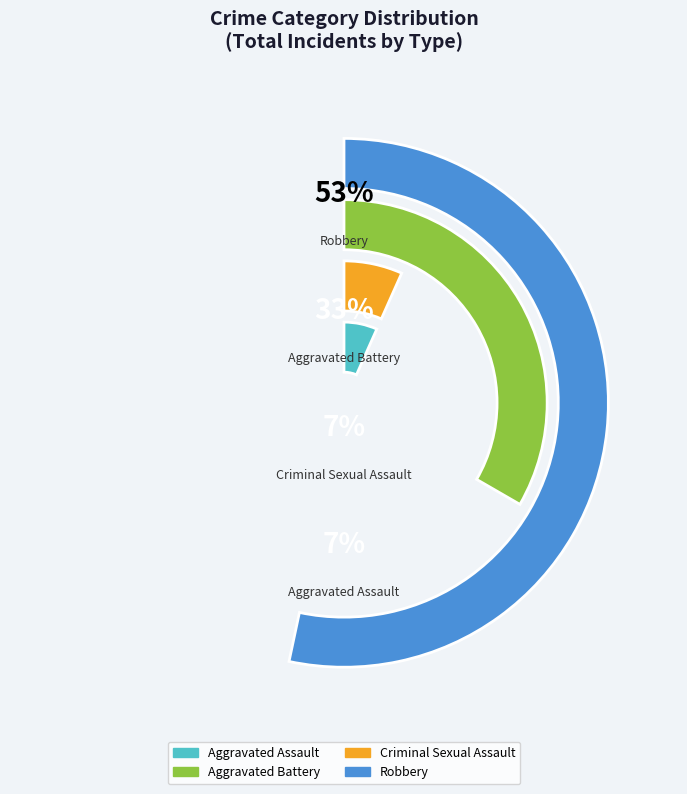

Which category has the biggest portion of the pie?

Robbery